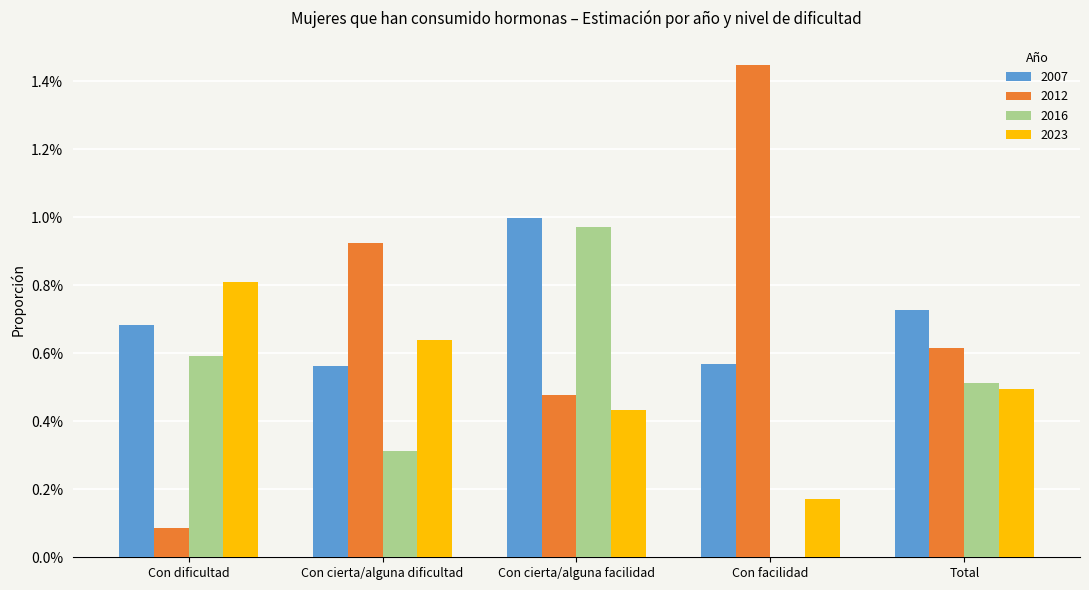

Between Con facilidad and Total, which is larger?

Total